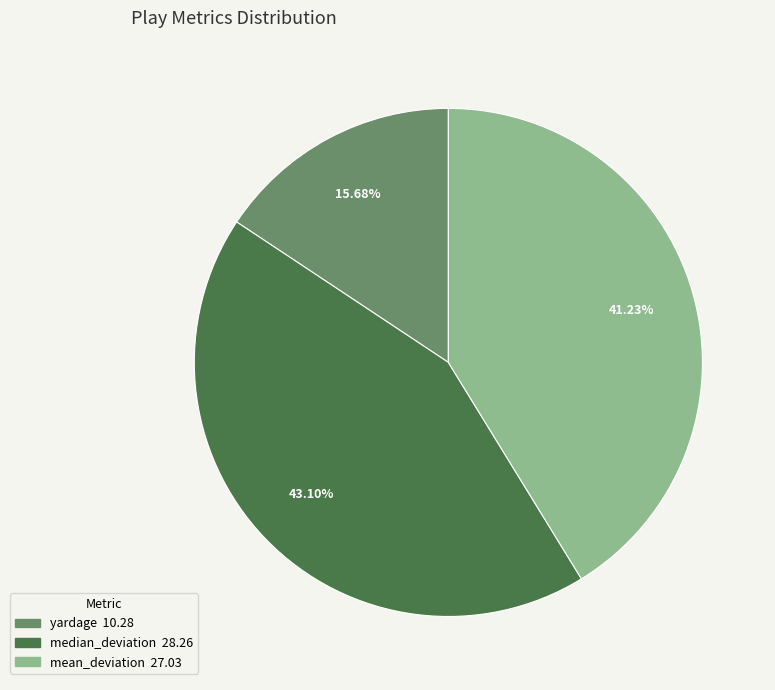

Which category has the smallest portion of the pie?

yardage